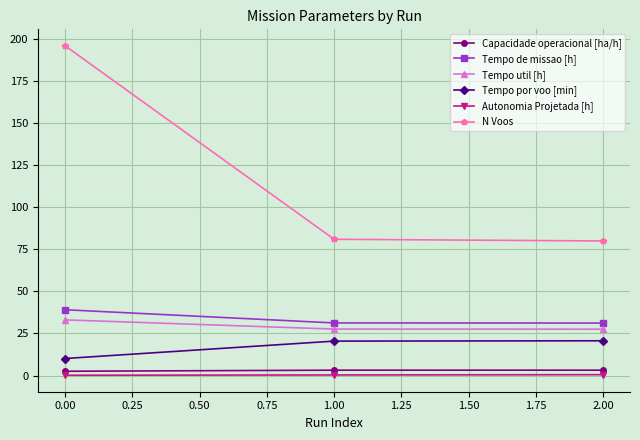

The value of Tempo por voo [min] at 1.00 is 9.1. True or false?

False